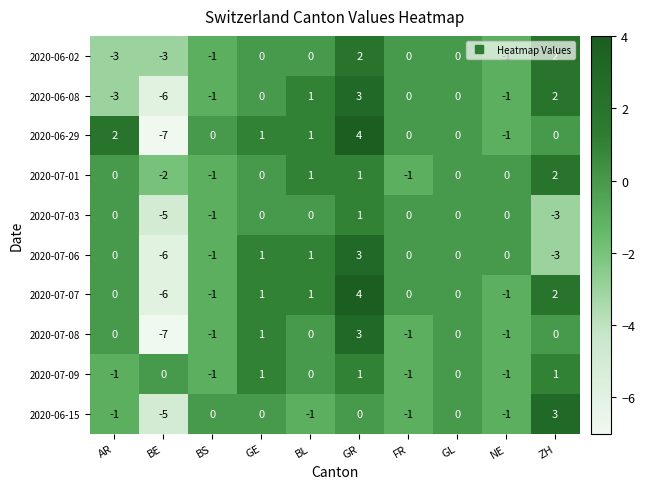

What is the minimum value for 2020-07-06?

-6